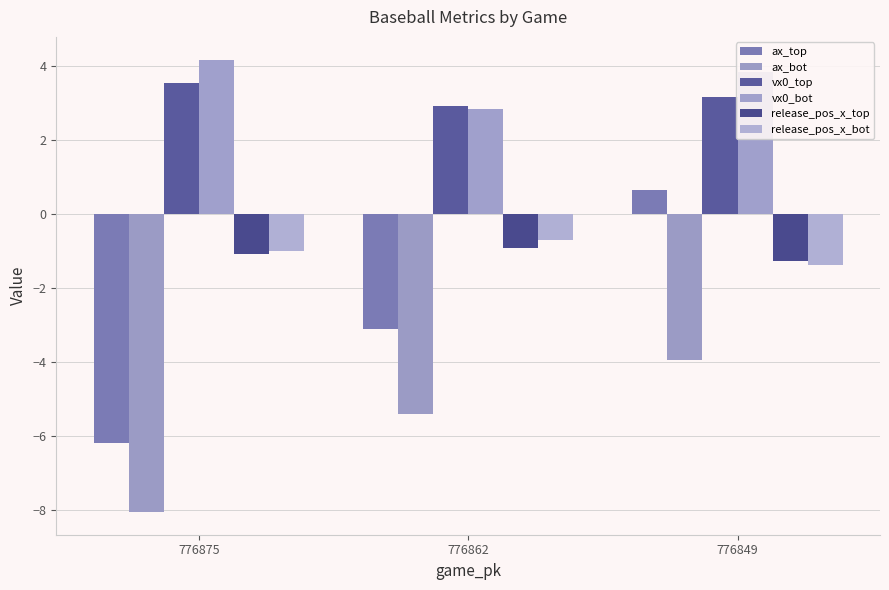

Reading left to right, what are all the values shown in this chart?

ax_top: 776875=-6.2	776862=-3.1	776849=0.6
ax_bot: 776875=-8.0	776862=-5.4	776849=-3.9
vx0_top: 776875=3.5	776862=2.9	776849=3.2
vx0_bot: 776875=4.2	776862=2.8	776849=3.8
release_pos_x_top: 776875=-1.1	776862=-0.9	776849=-1.2
release_pos_x_bot: 776875=-1.0	776862=-0.7	776849=-1.4